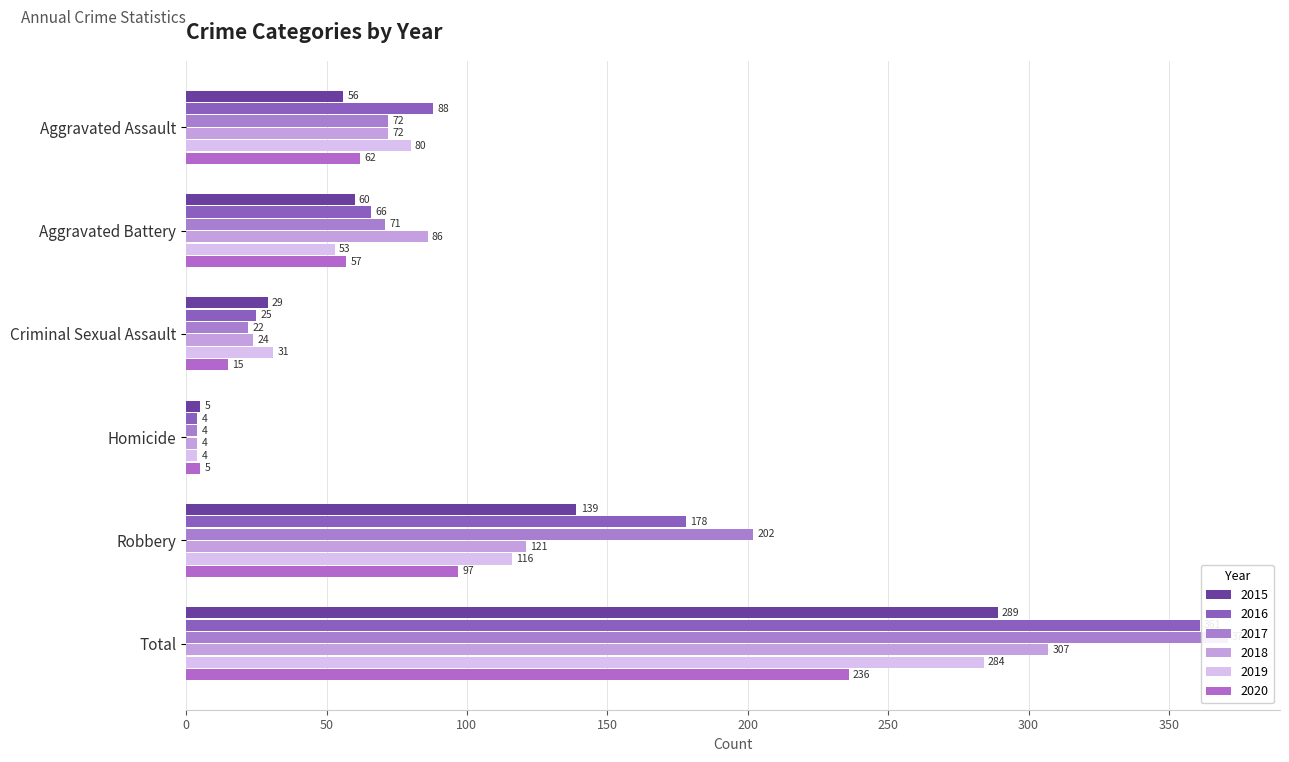

How many data points does each series have?

6